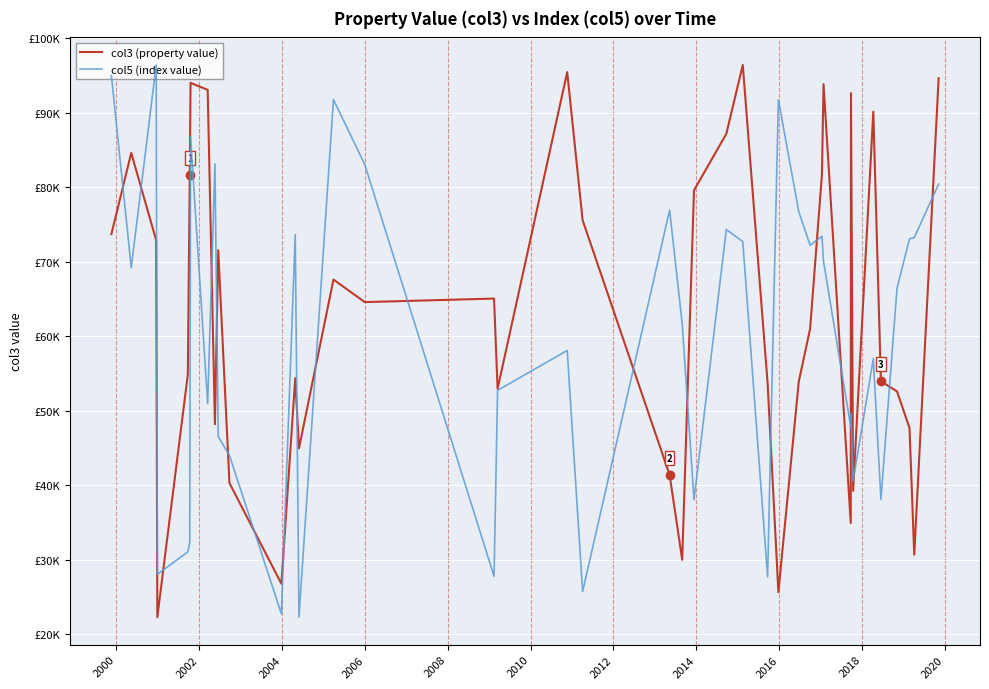

What is the difference between the maximum and minimum values in the col5 (index value) series?

930894547